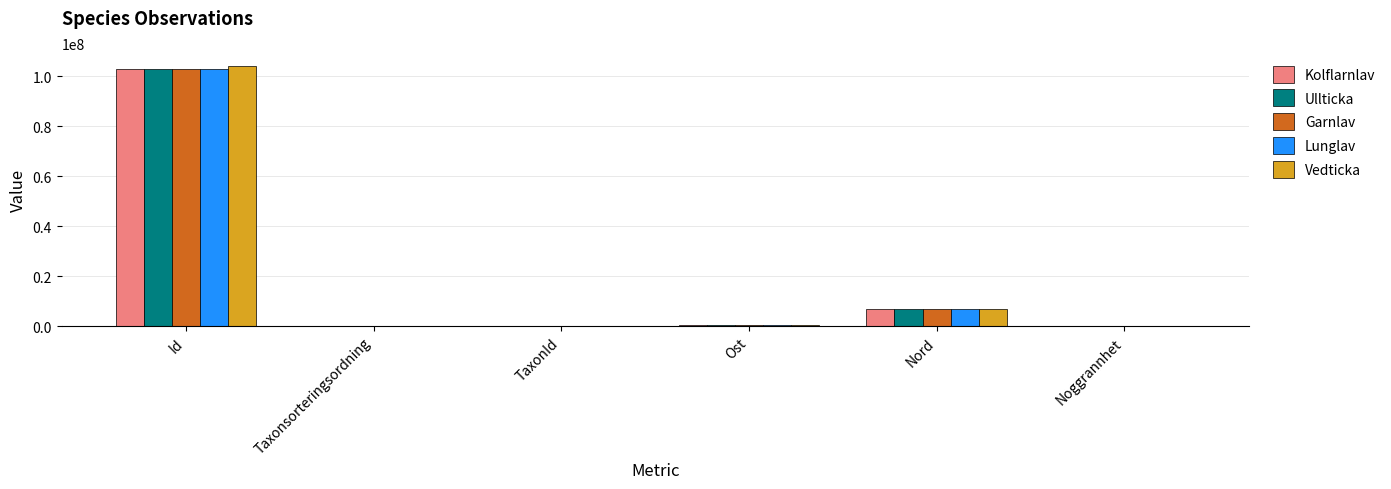

What is the sum of all Ullticka values?

110297755.8